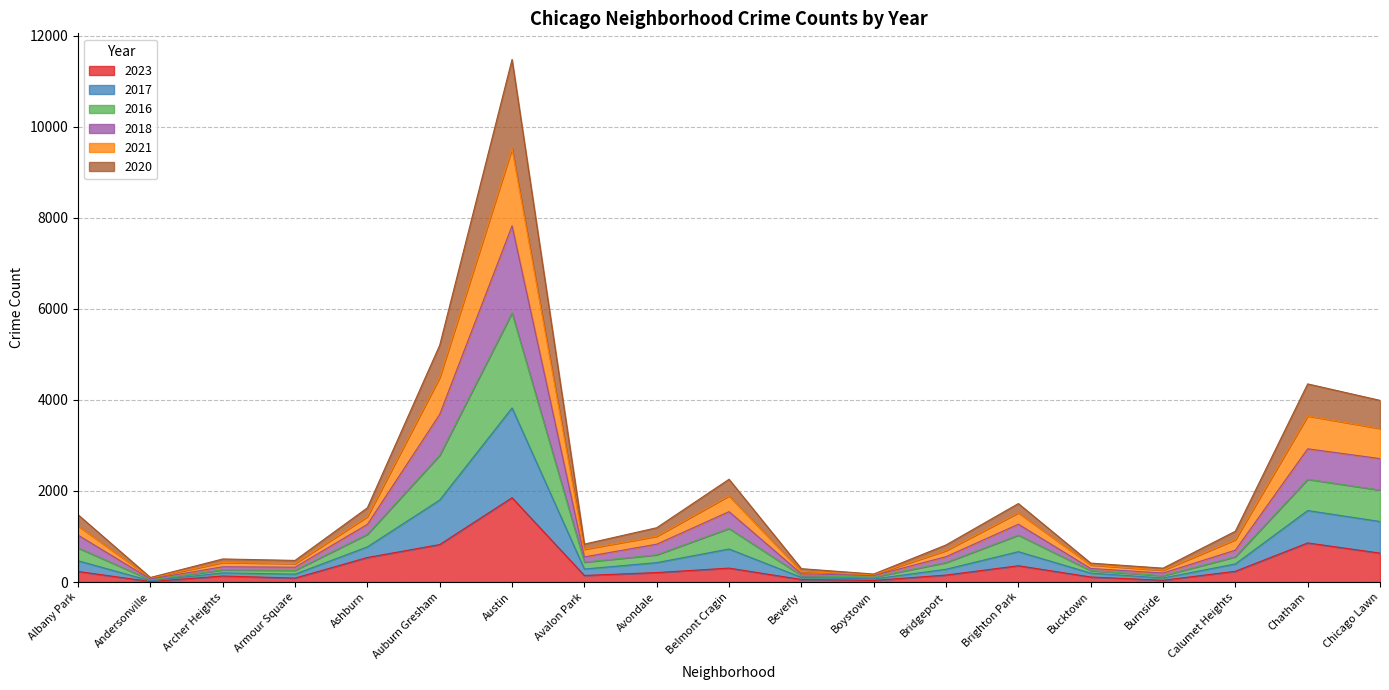

At which category is the sum across all series the highest?

Austin